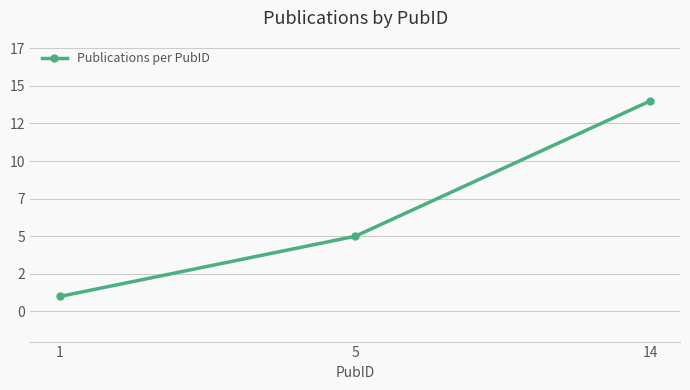

Is this an area chart (filled region under the line)?

No